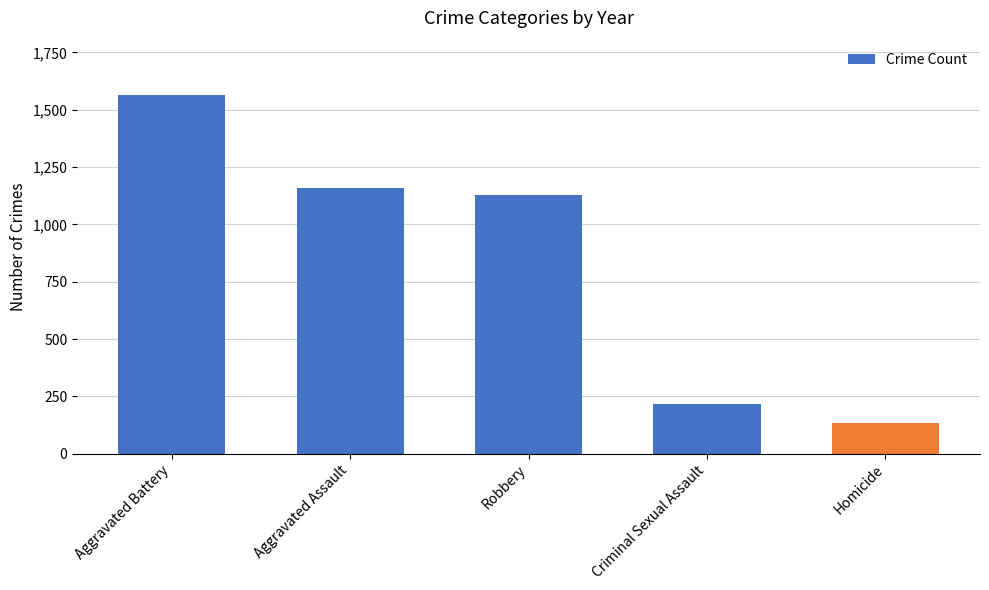

List the labels in order of value, smallest first.

Homicide, Criminal Sexual Assault, Robbery, Aggravated Assault, Aggravated Battery